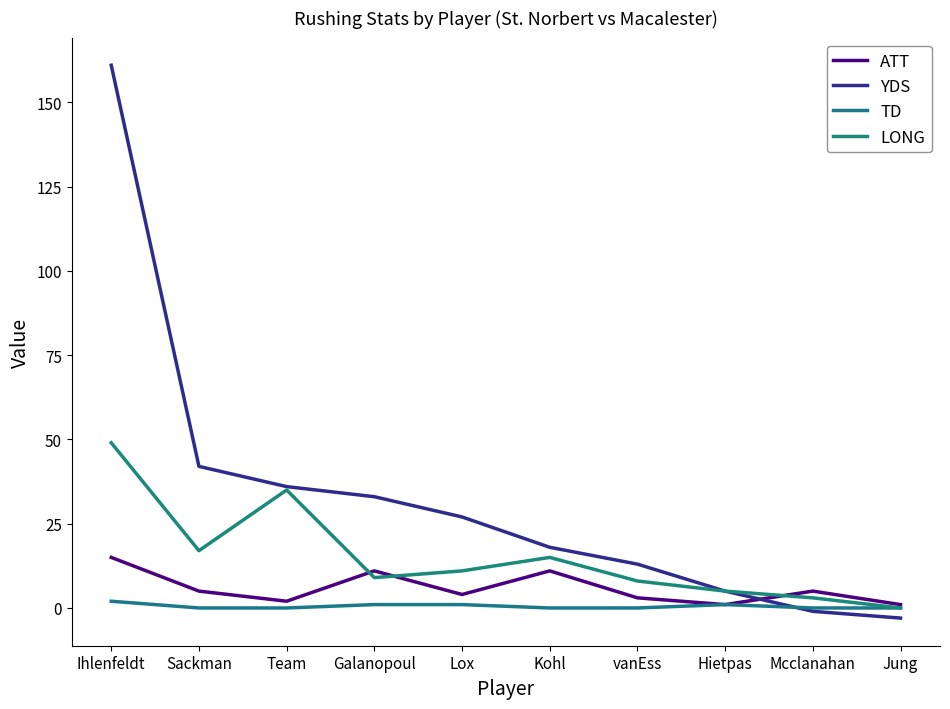

Rank the series by their maximum value, from highest to lowest.

YDS, LONG, ATT, TD